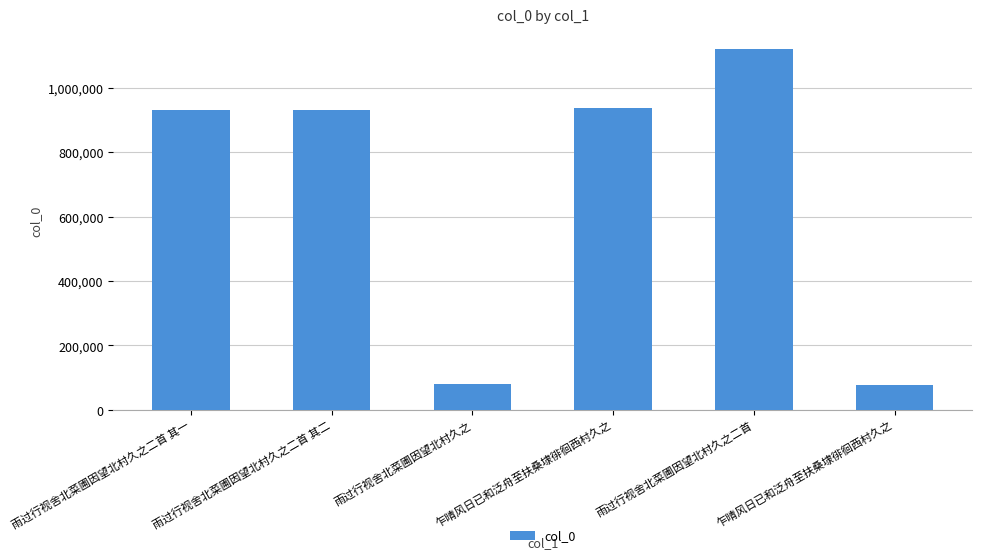

The chart shows a value of 929296 at 雨过行视舍北菜圃因望北村久之二首 其一. True or false?

True